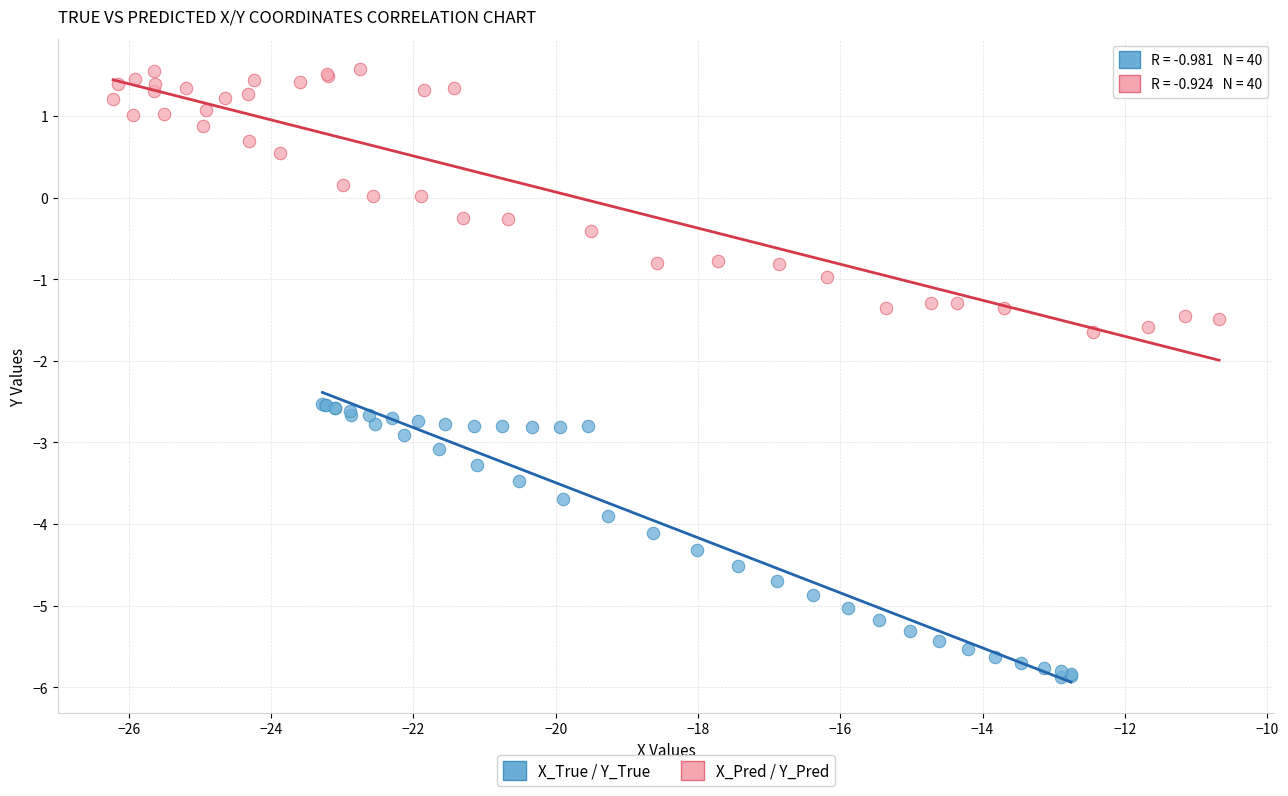

Which series contains the lowest Y value?

X_True / Y_True